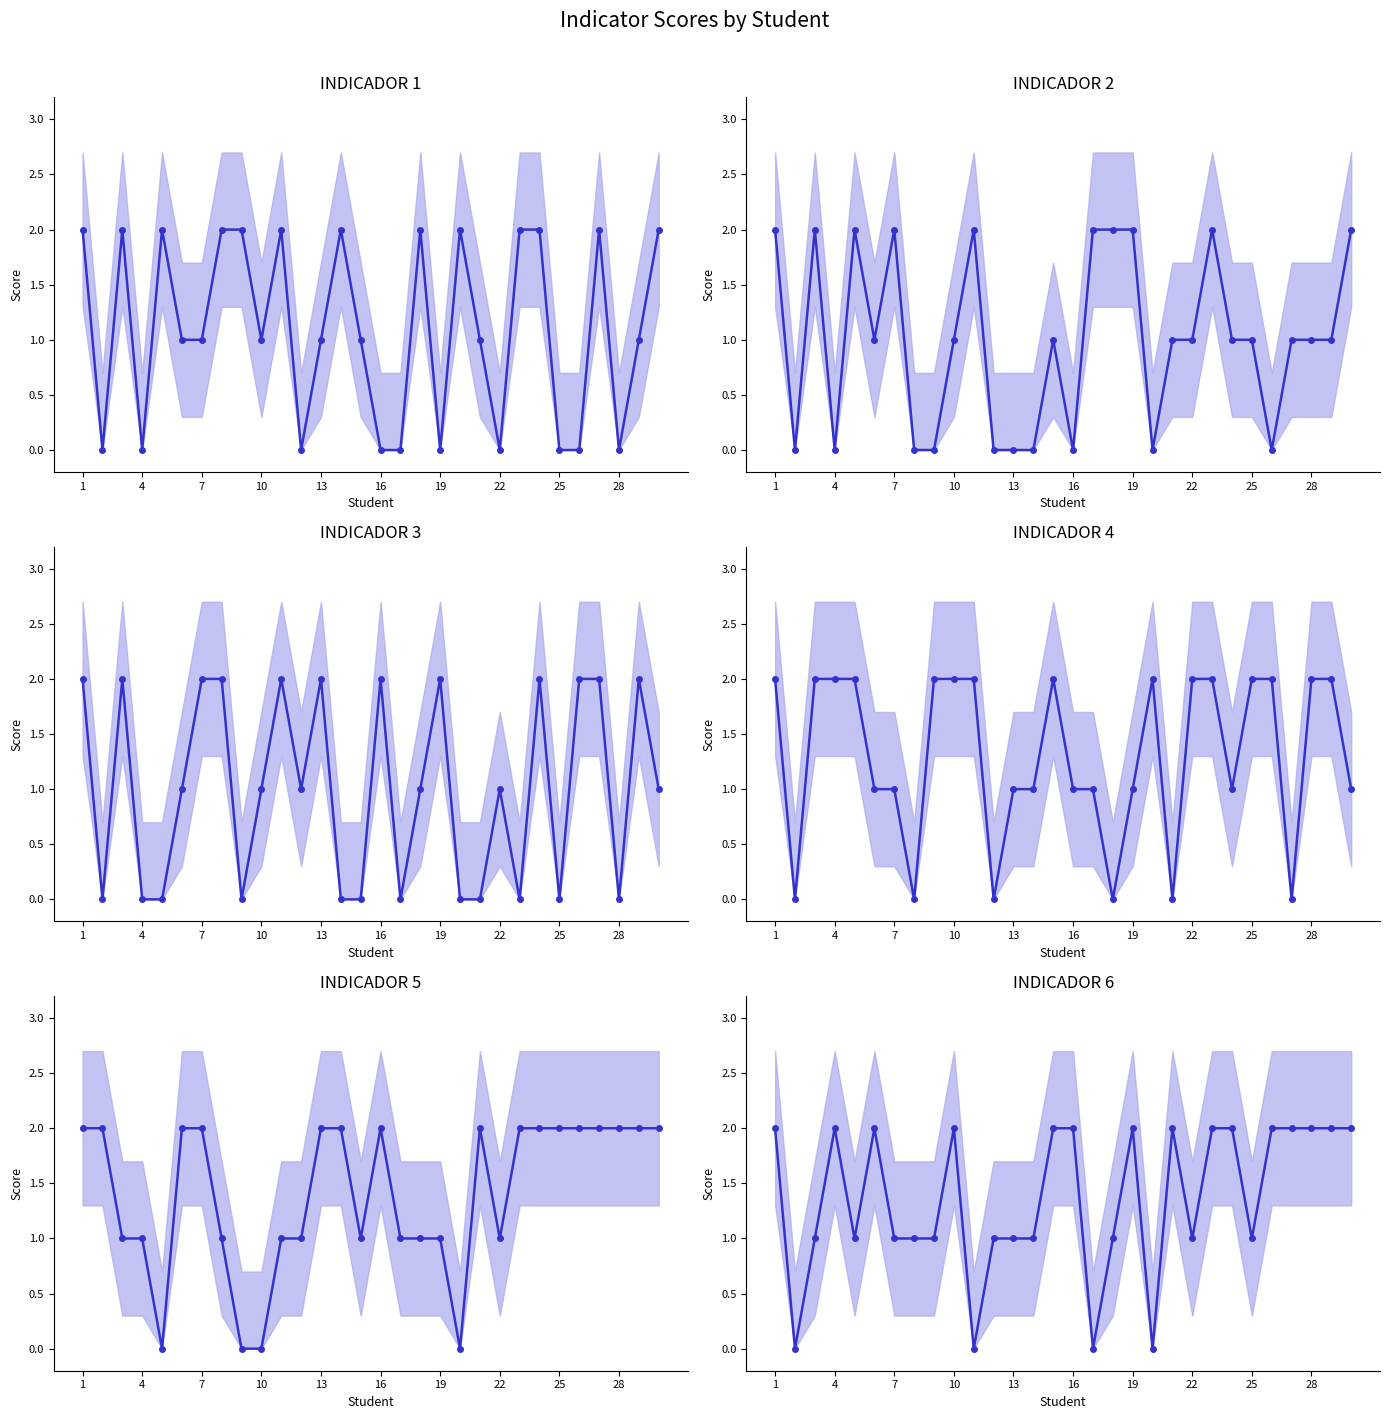

Between 4 and 21, which series saw the biggest shift?

INDICADOR 4